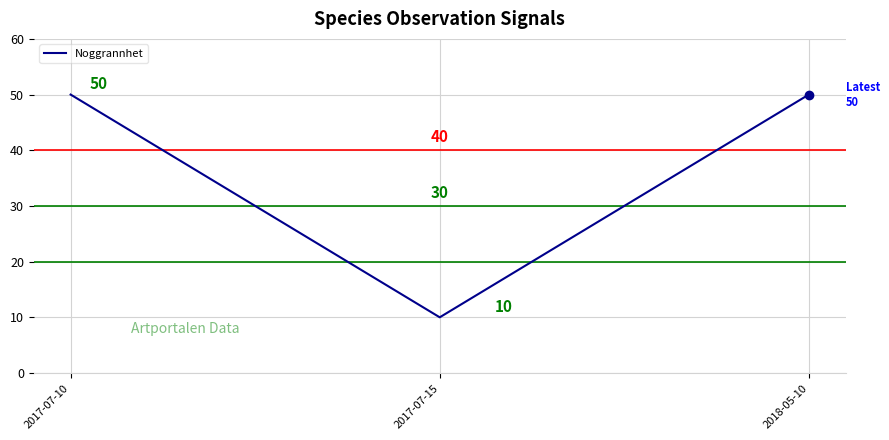

What position from the right is 2018-05-10?

1